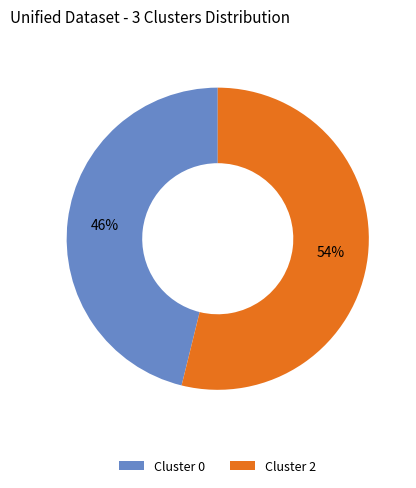

To the nearest percent, what portion does Cluster 0 represent?

46%